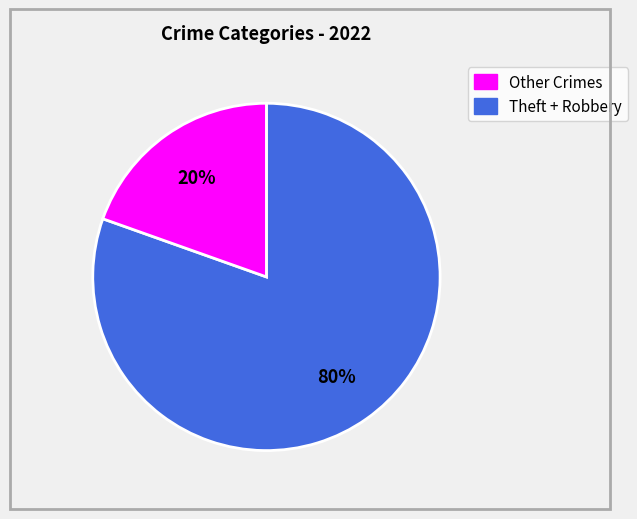

Does any single category account for the majority?

Yes